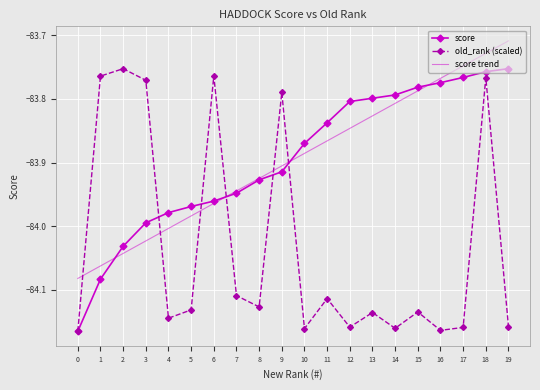

At which label is score trend closest to -83?

19